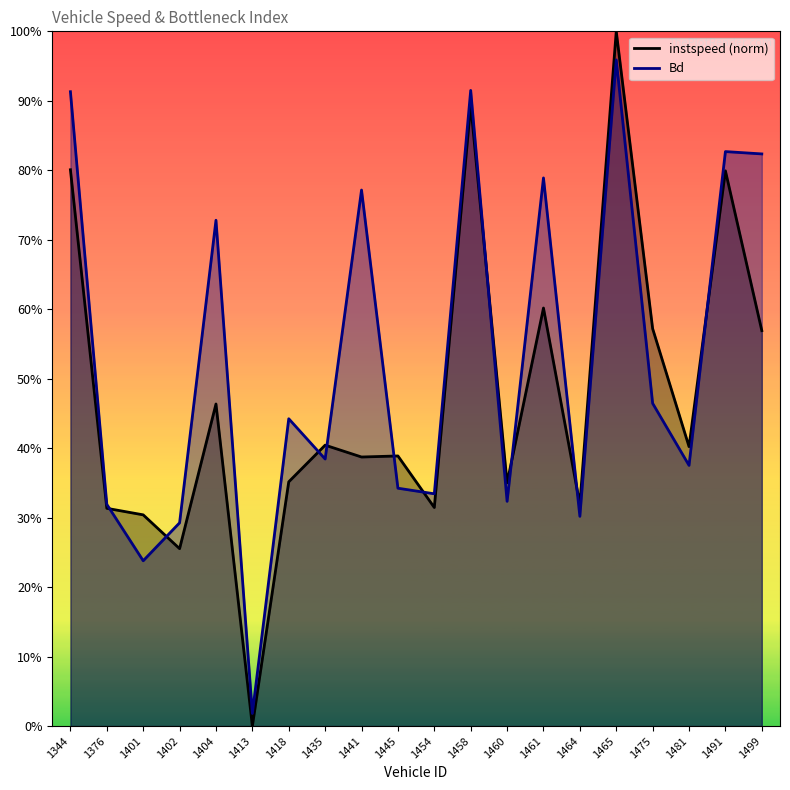

Which category has the lowest value in the instspeed series?

1413